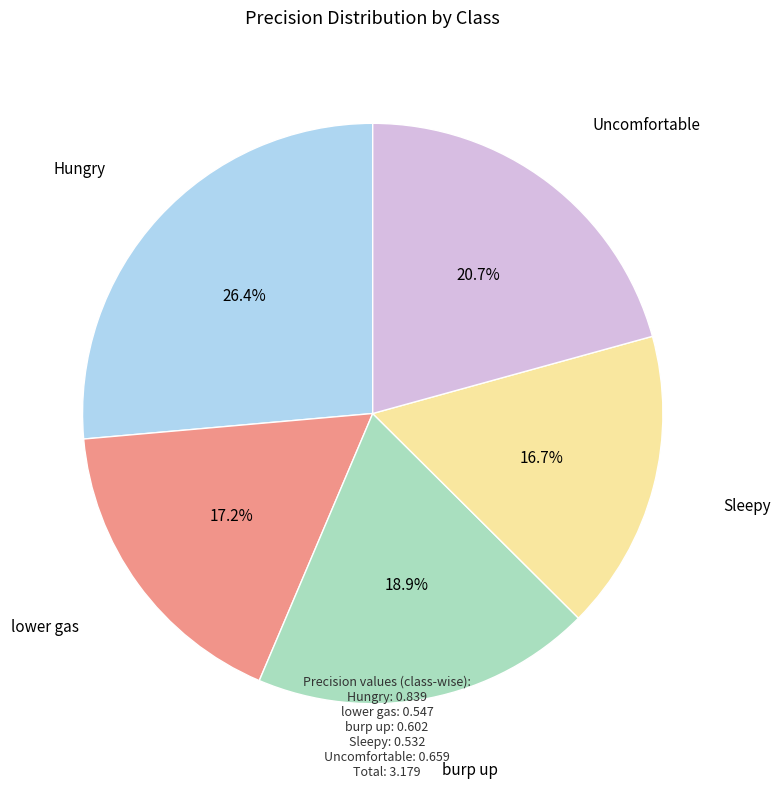

How much of the chart is everything except Uncomfortable?

79.3%